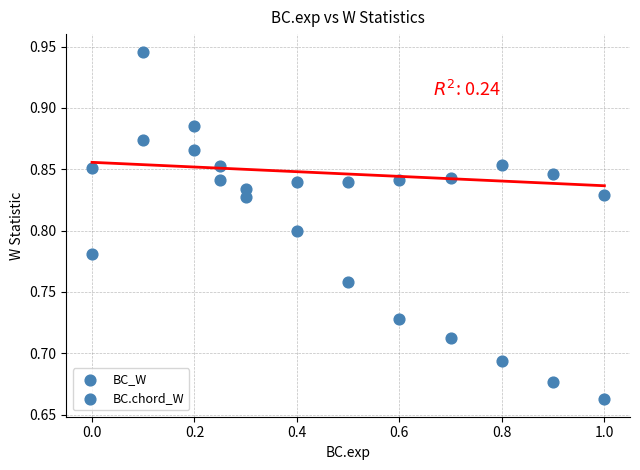

How many data points are displayed?

24